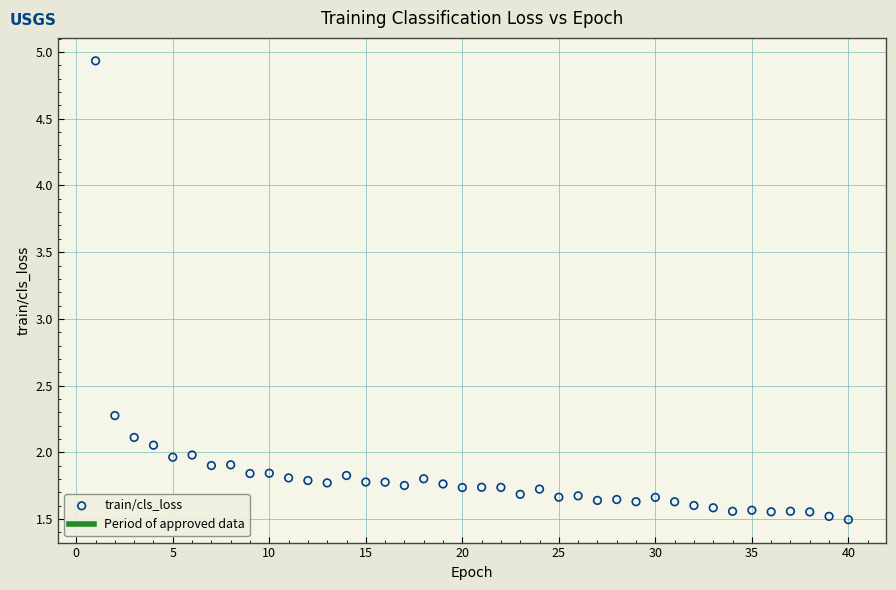

What Y value in the scatter plot is closest to 3?

2.3